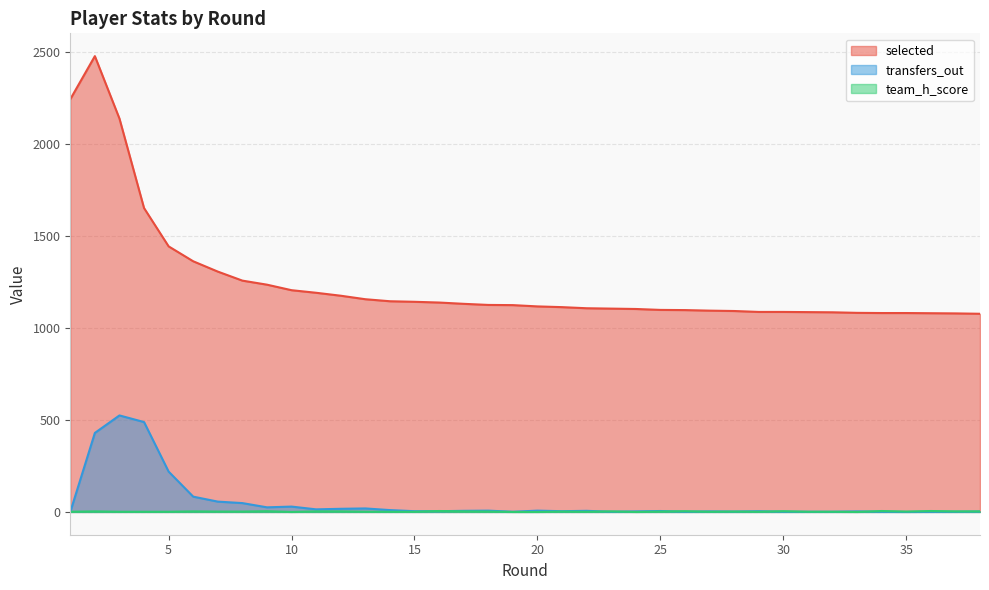

True or false: team_h_score and selected intersect in this chart.

False